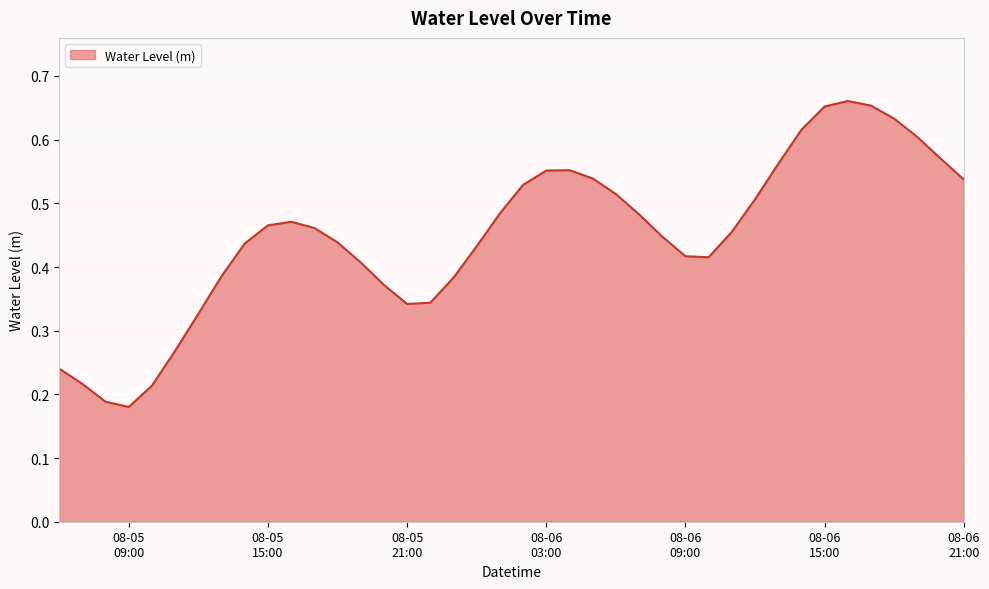

What is the sum of all values?

18.0